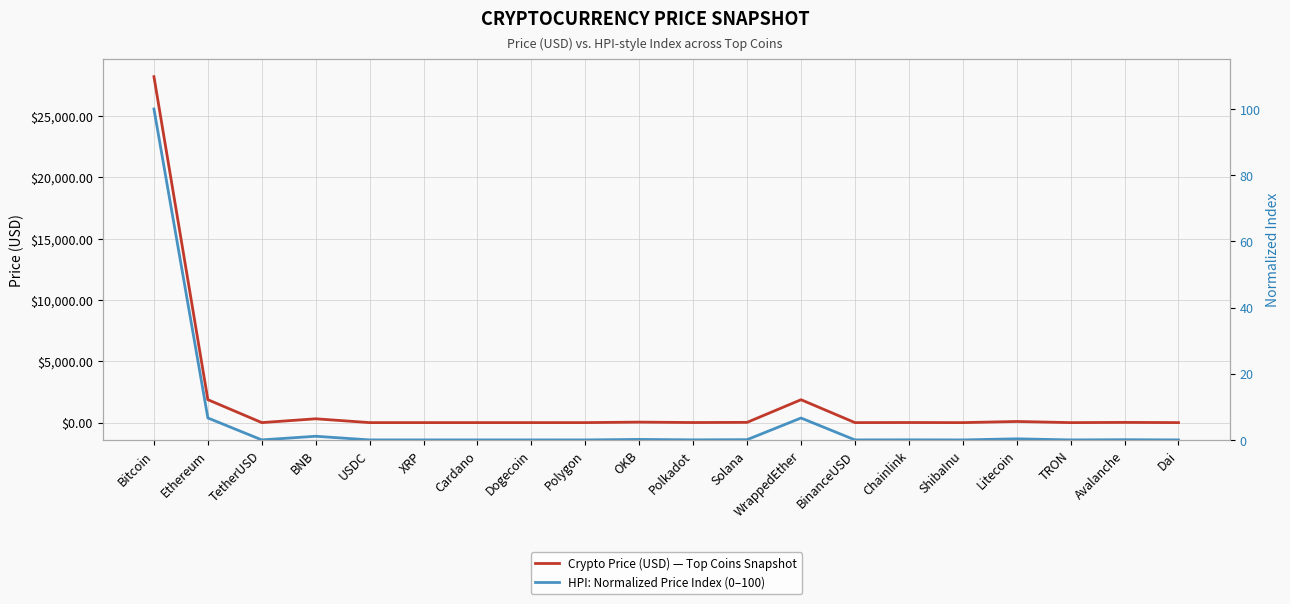

Which has a higher value, Chainlink or Avalanche?

Avalanche